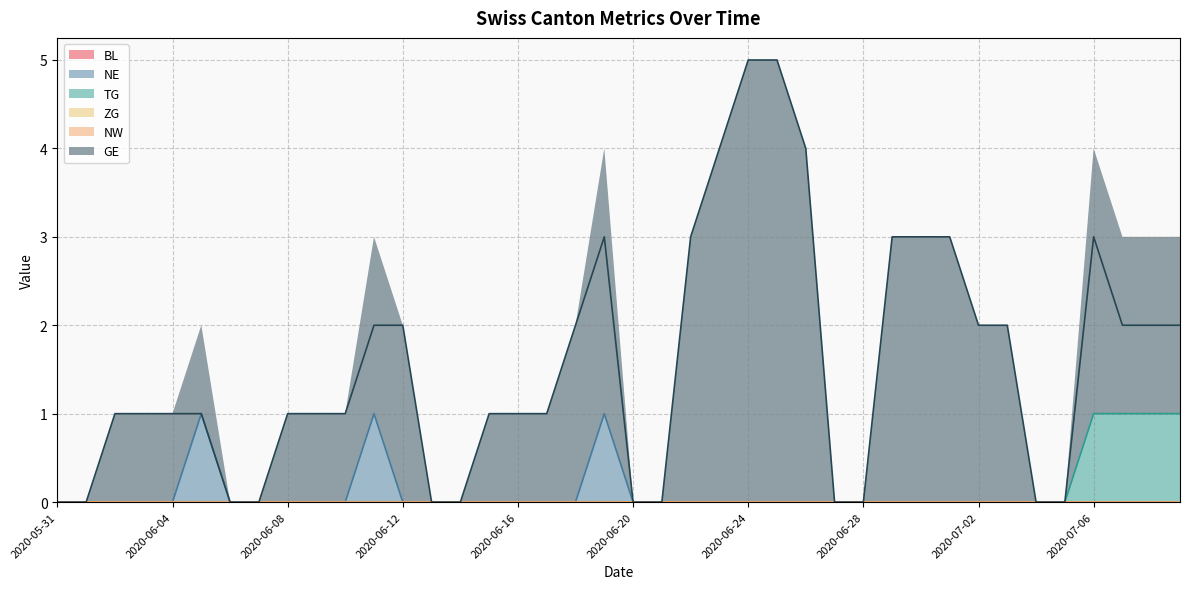

Which label corresponds to the smallest value in the chart?

2020-05-31